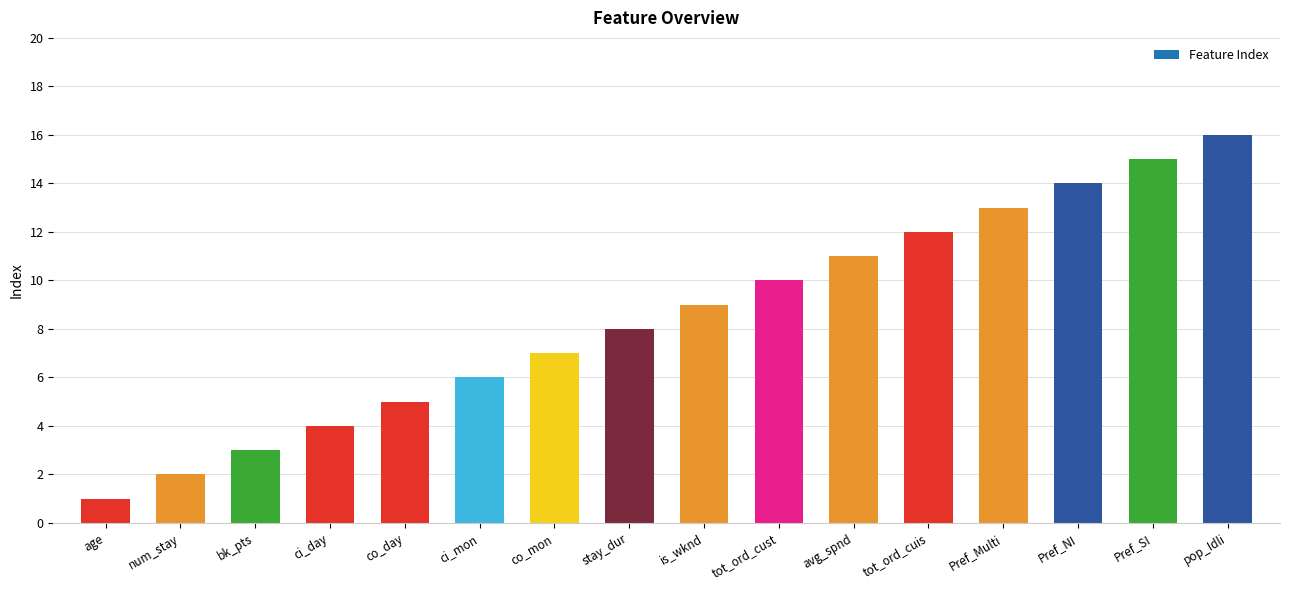

What is the ratio of the value at Pref_SI to the value at stay_dur?

1.9